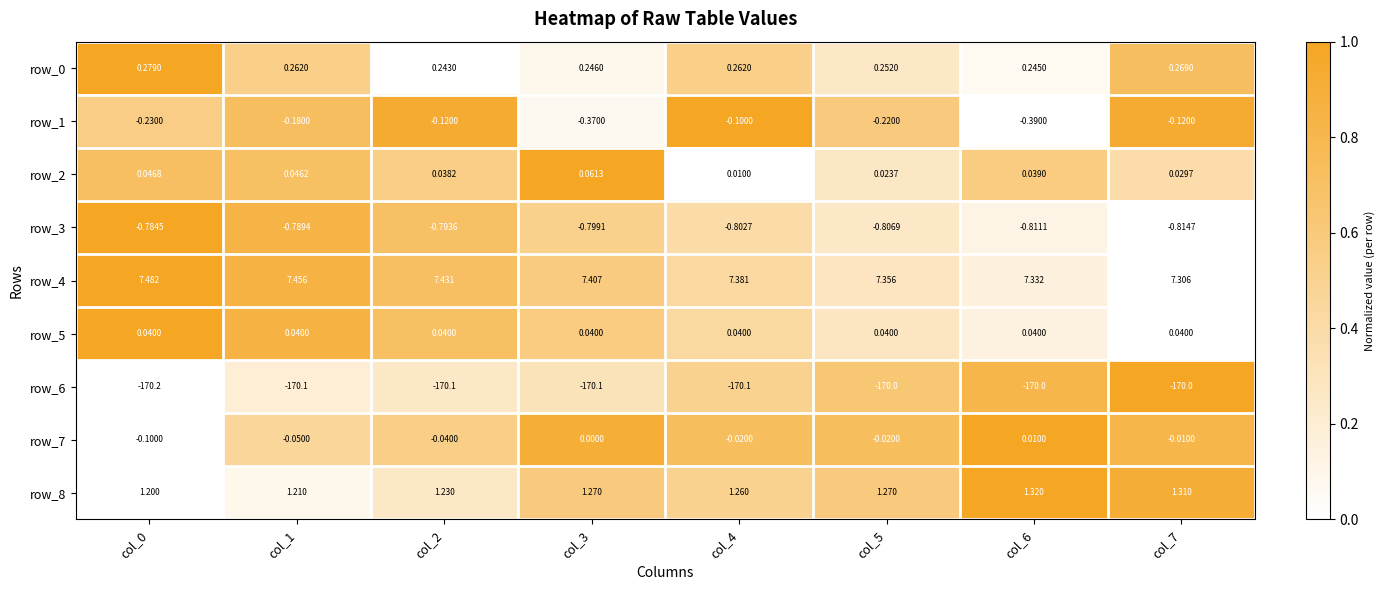

Count the row_2 values in the range 0 to 1.

8